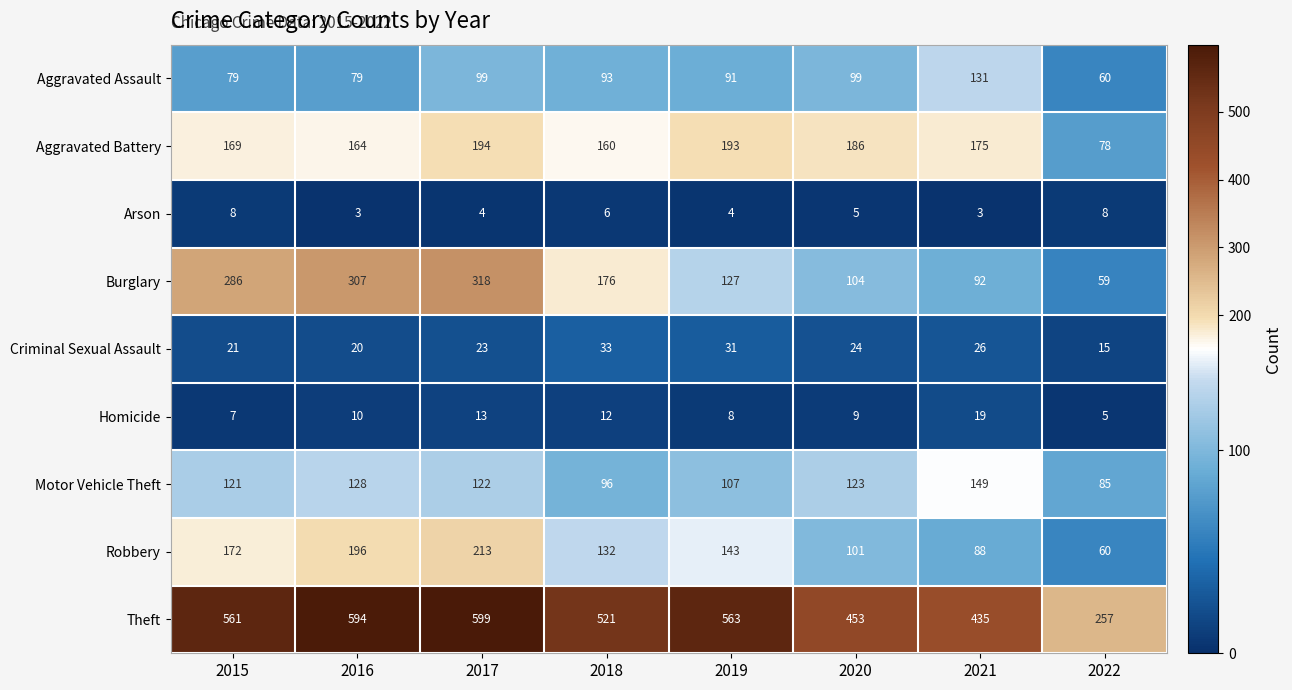

Is it true that Homicide equals 8 at 2019?

True